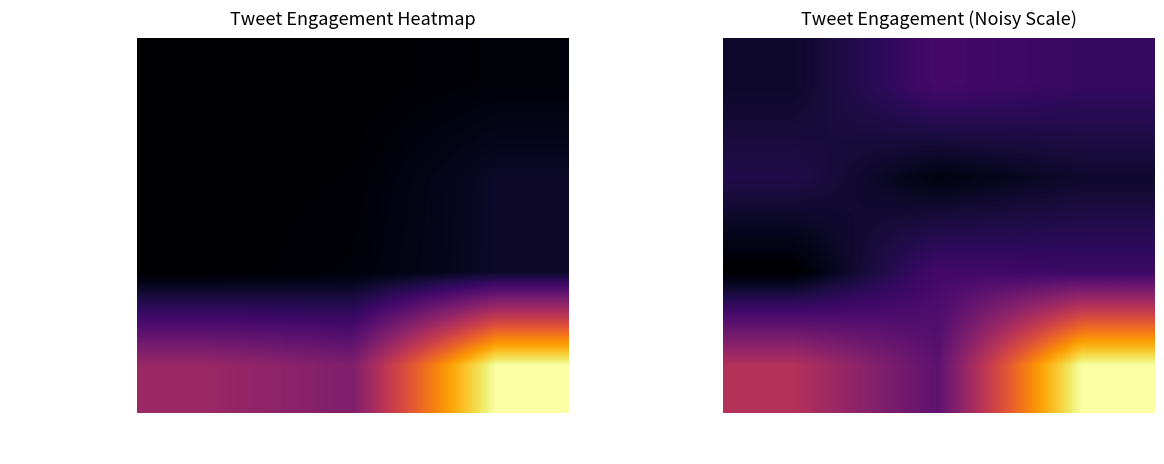

What is the total value across all series at replies_count?

103.9